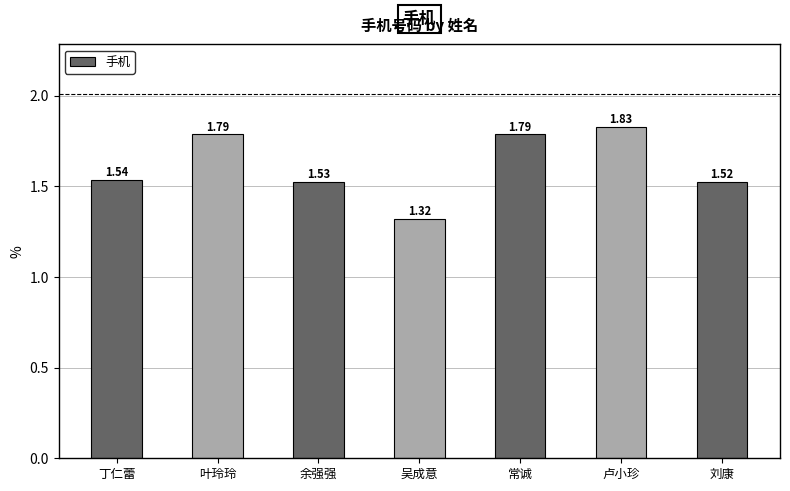

Are the bars grouped side by side (vs. stacked)?

No